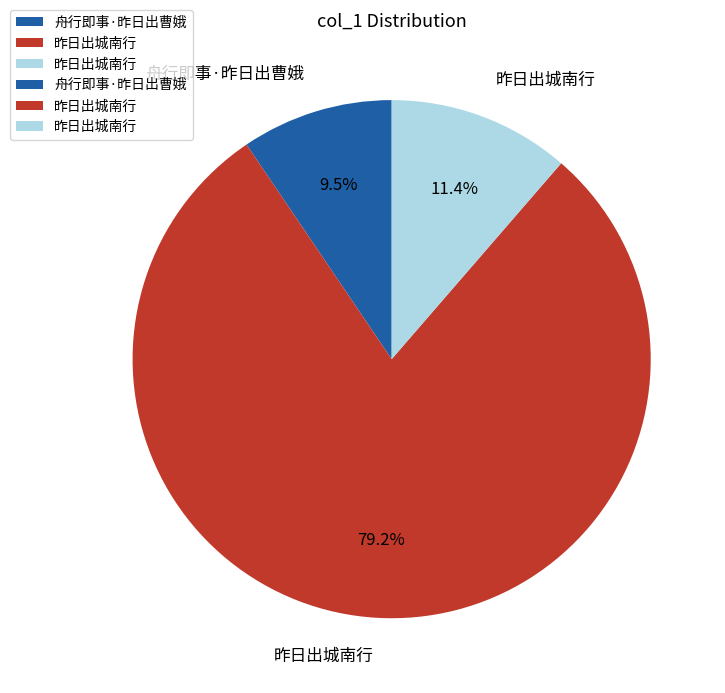

Is there a majority slice in this chart?

Yes